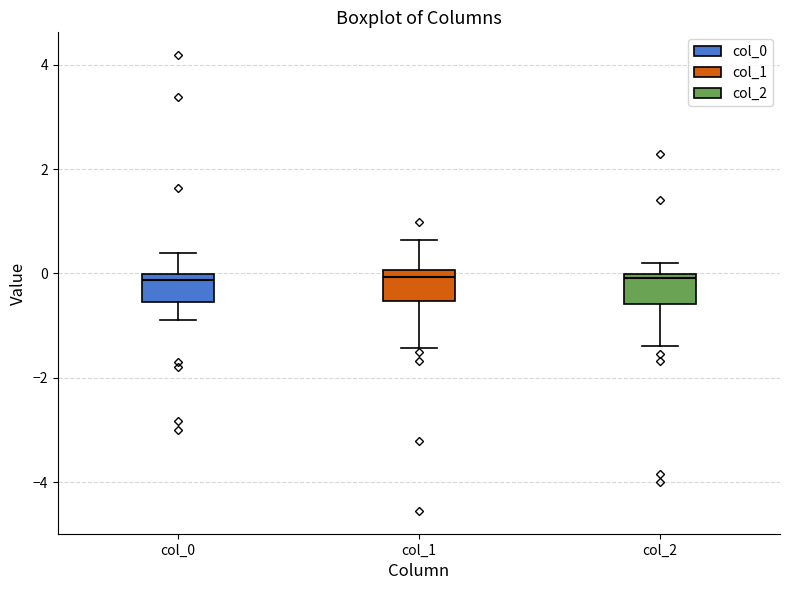

Where is the upper edge of the box for col_1 on the y-axis? The values are not printed on the chart, so give them approximately, as read against the axis.

0.0